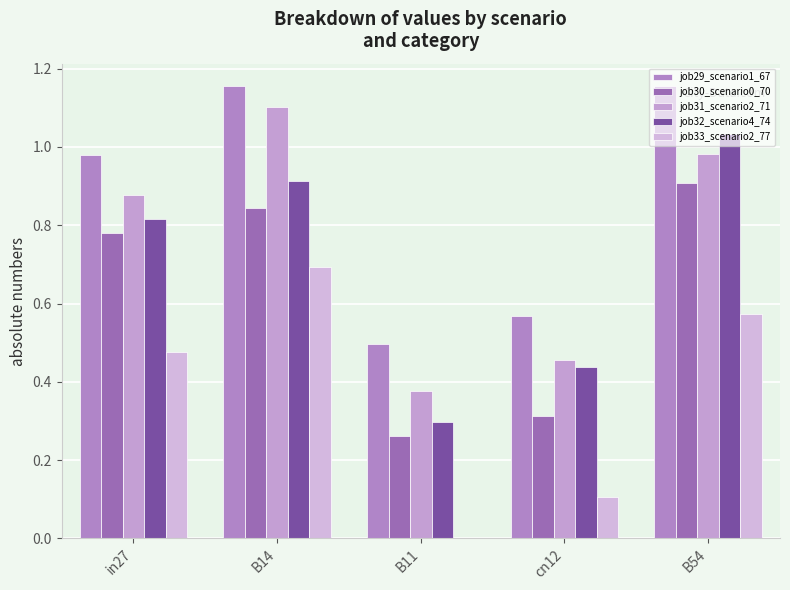

Which series has the largest range (max minus min)?

job32_scenario4_74